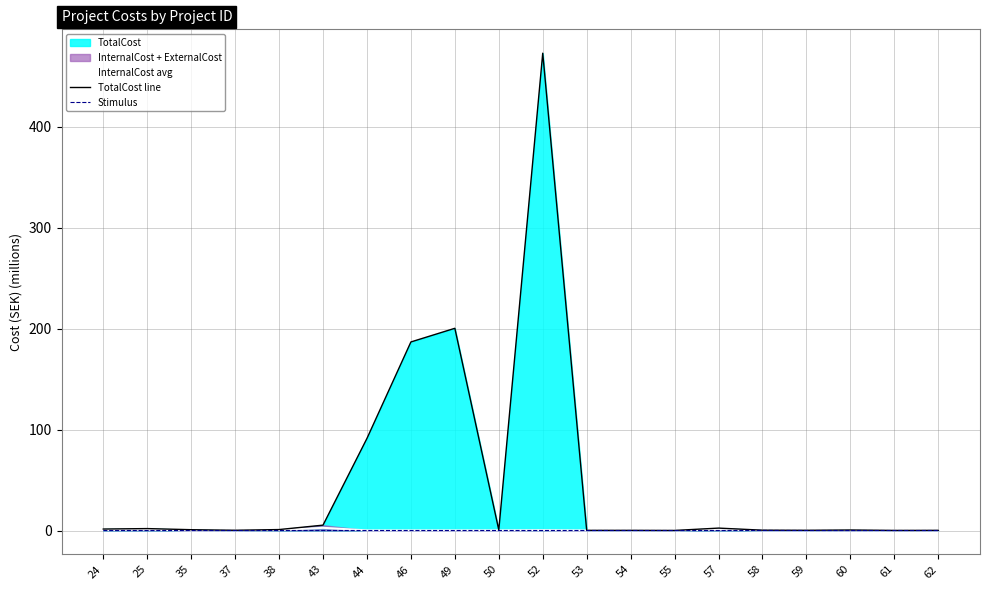

Is it true that Stimulus equals 0.0 at 37?

True